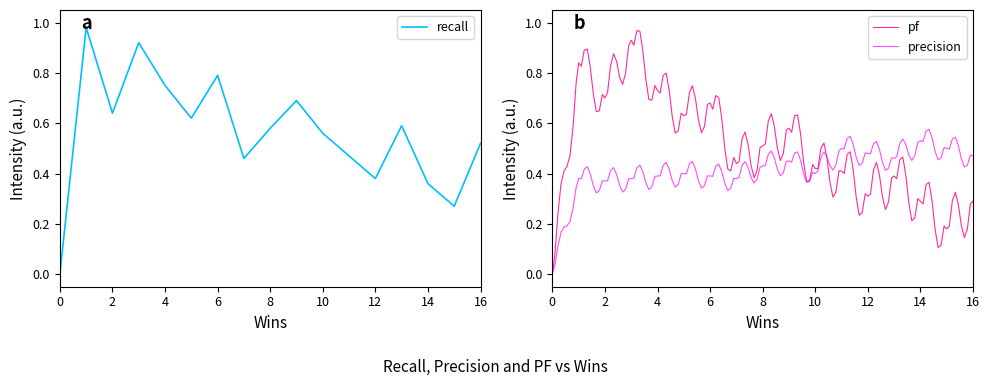

What is the maximum value shown in the chart?

1.0